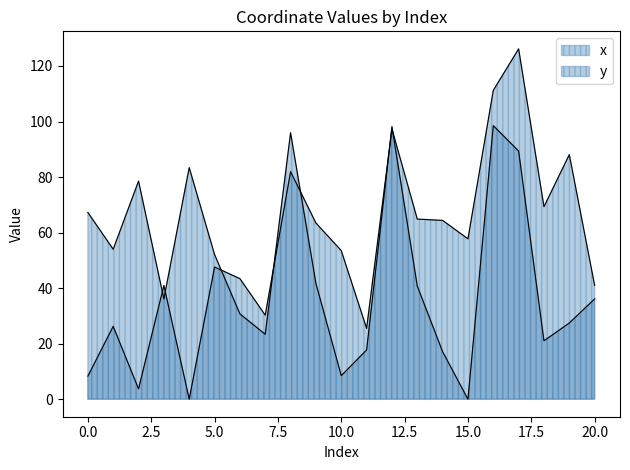

What is the sum of the y values at 11 and 10?

79.0